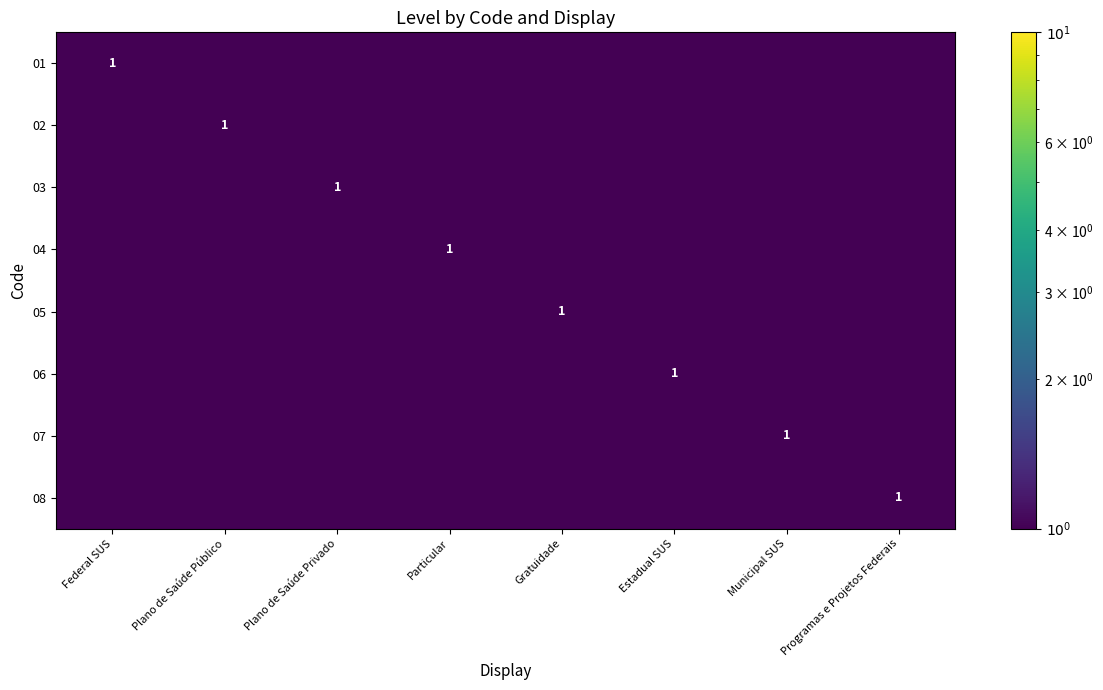

True or false: 07 has a value of 0.0 at Particular.

False